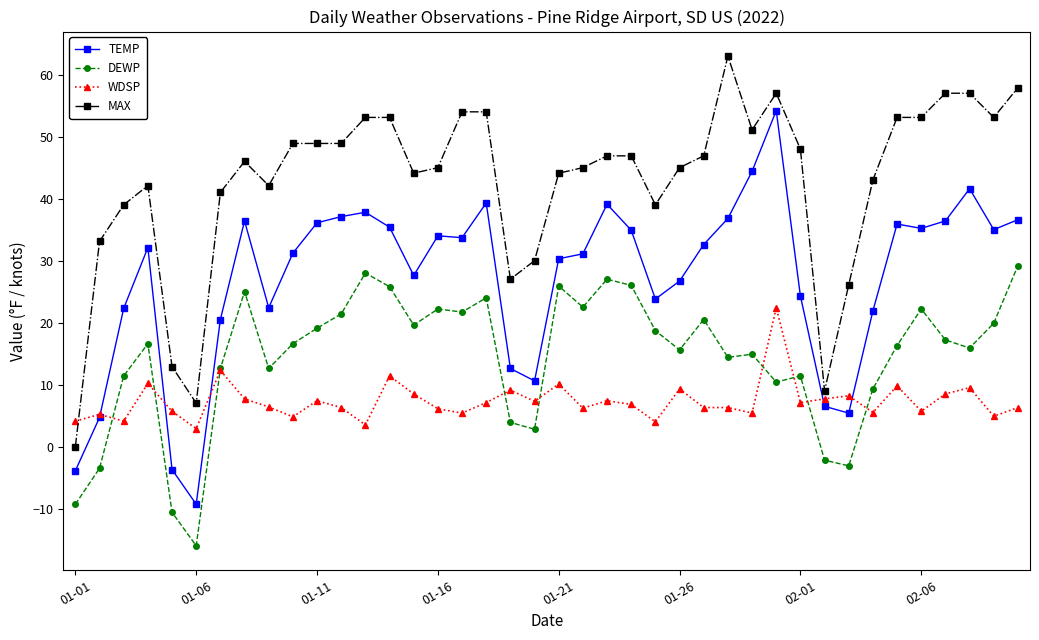

What is the value of the WDSP point at the 3rd from the left?

4.1